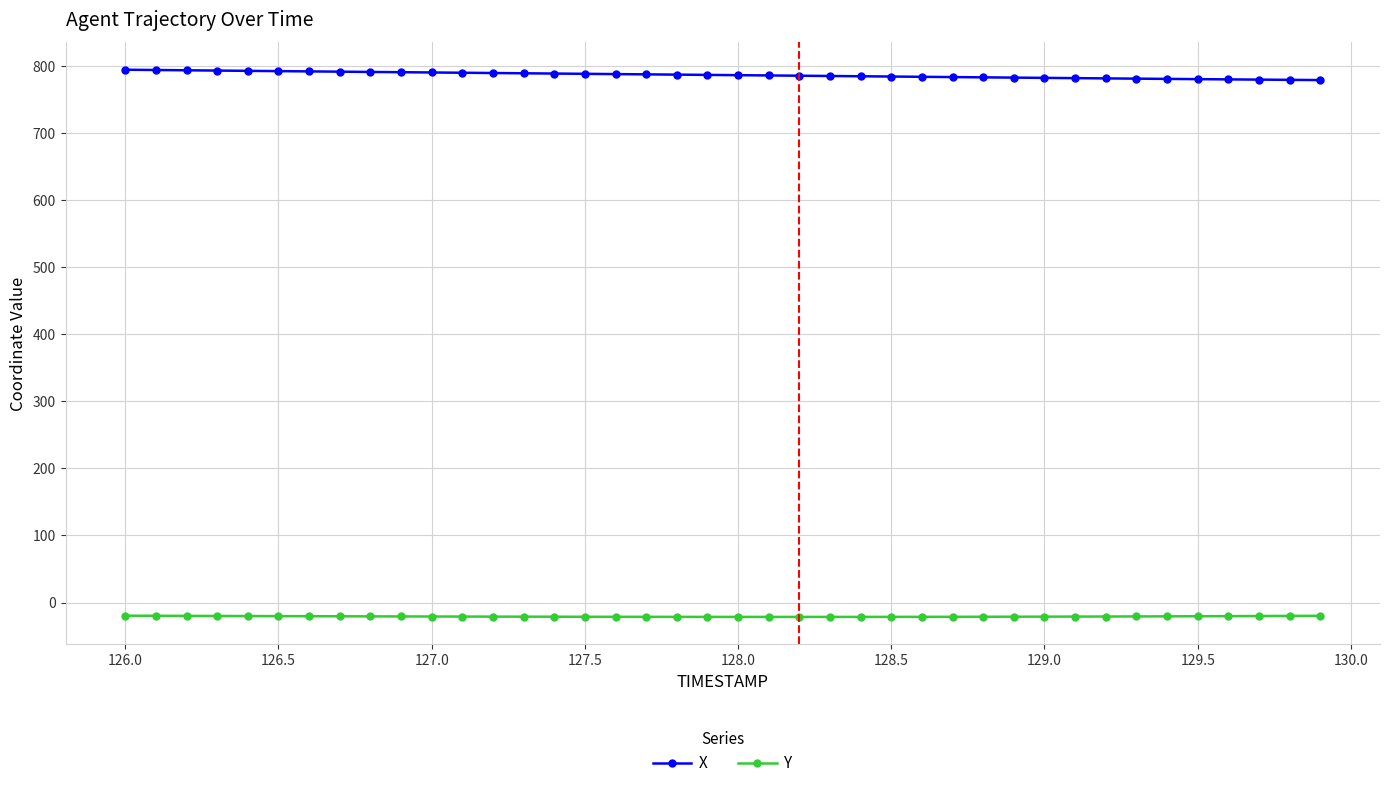

True or false: Y and X intersect in this chart.

False